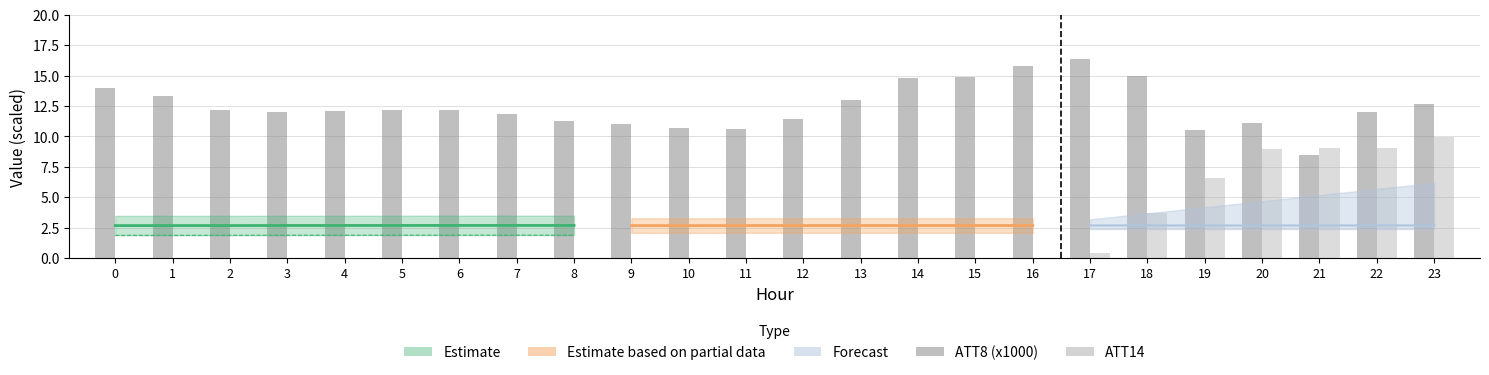

Read the ATT8 (x1000) value at 1.

13.3